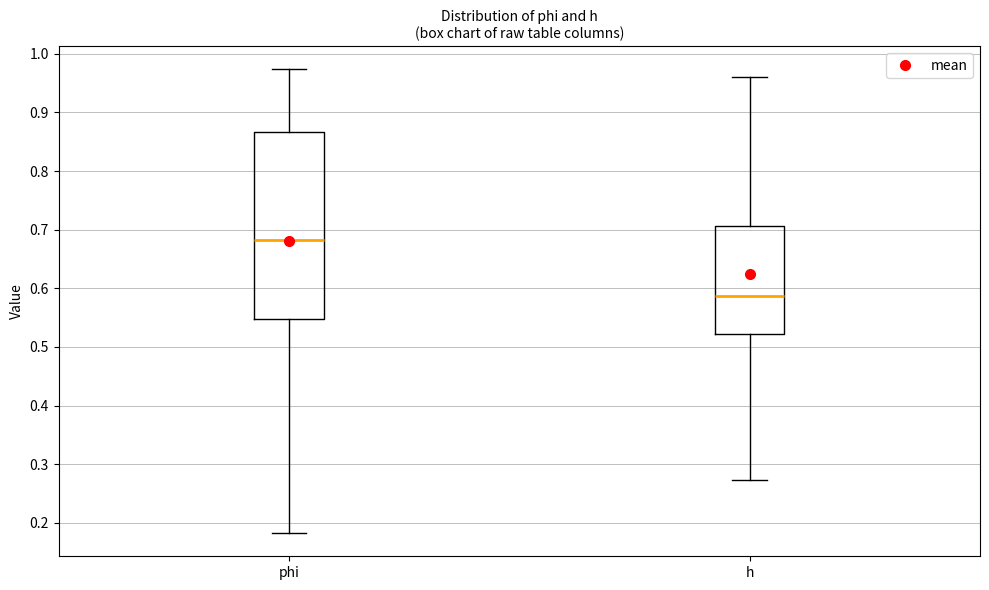

Reading left to right, transcribe this box plot: for each box, give where its median line is, the range the box spans, and where its two whiskers end, as read against the y-axis. The values are not printed on the chart, so give them approximately, as read against the axis.

phi: median 0.68, box 0.55 to 0.87, whiskers 0.18 to 0.97
h: median 0.59, box 0.52 to 0.71, whiskers 0.27 to 0.96